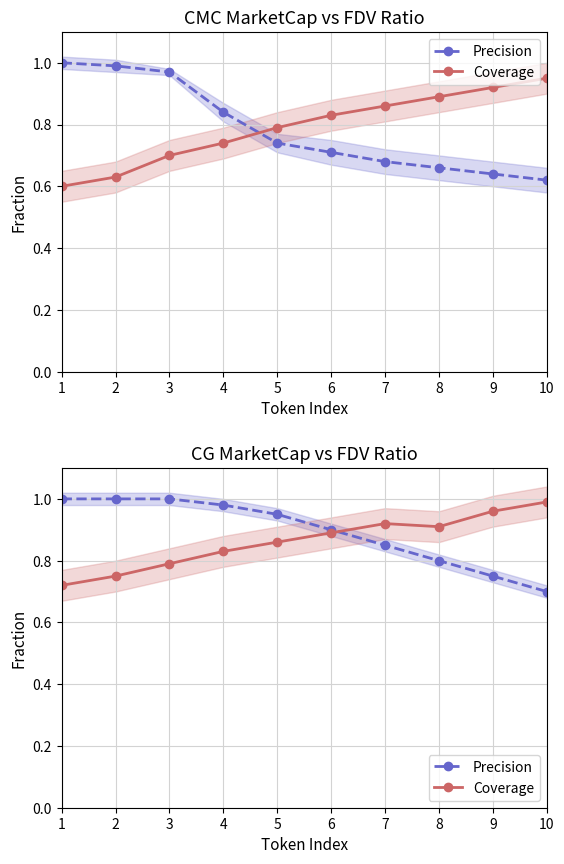

What is the spread (max minus min) of values at 3?

0.2